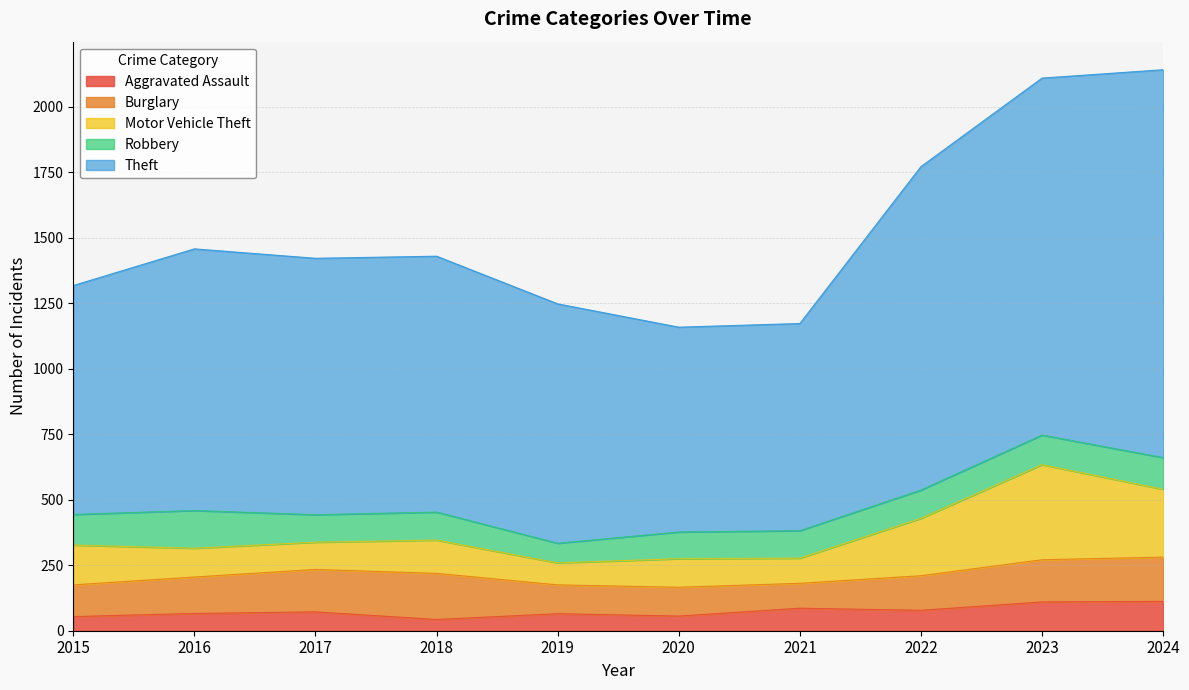

Where is the first local minimum for Theft?

2020